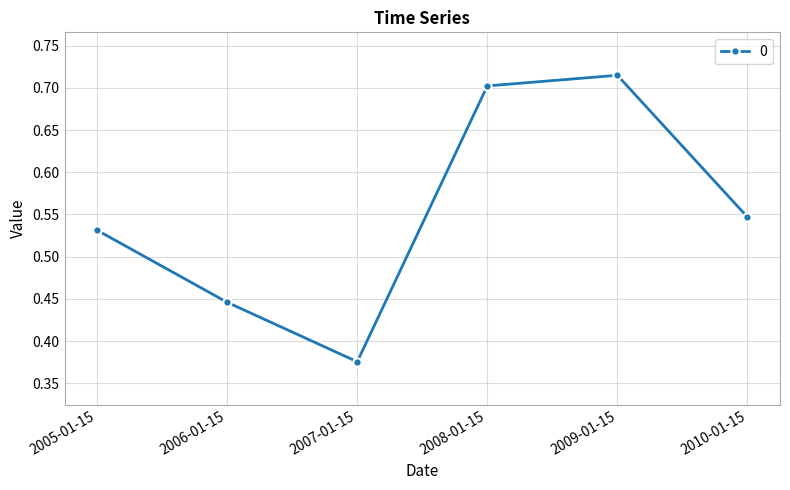

How many interior local peaks (higher than both neighbors) does the data have?

1